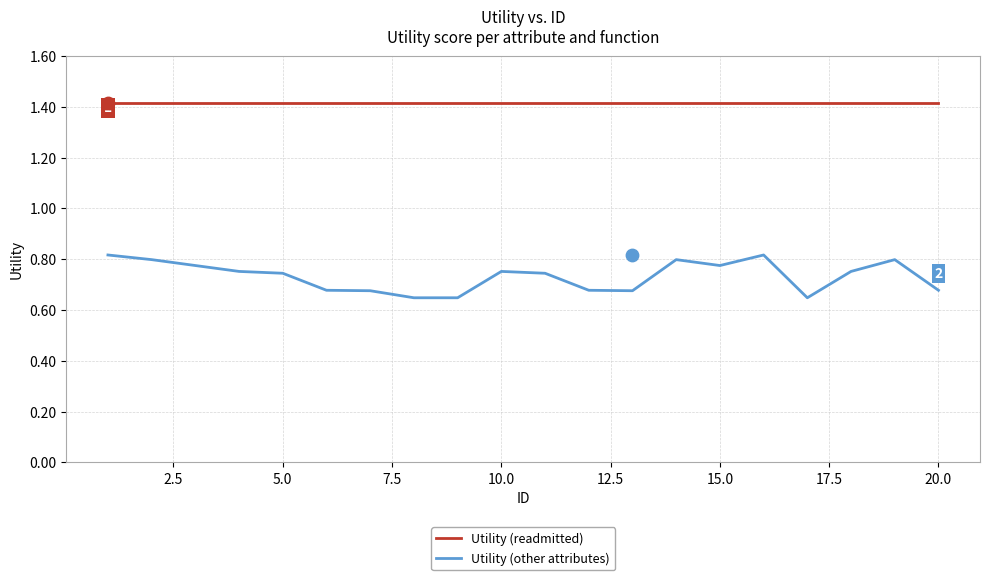

What are all the series names shown in the legend?

Utility (readmitted), Utility (other attributes)